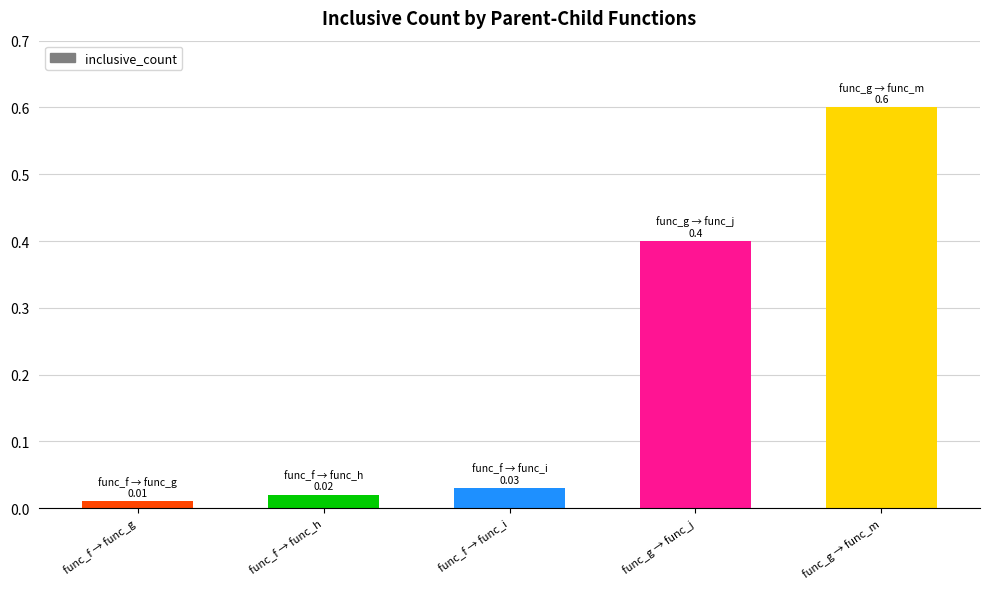

List the labels in order of value, largest first.

func_g → func_m, func_g → func_j, func_f → func_i, func_f → func_h, func_f → func_g